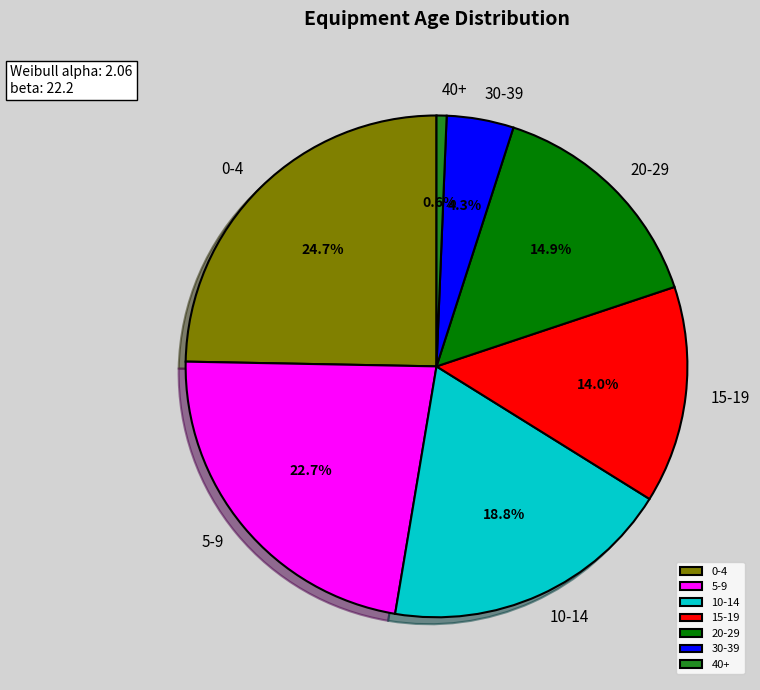

Rank the categories by value from highest to lowest.

0-4, 5-9, 10-14, 20-29, 15-19, 30-39, 40+